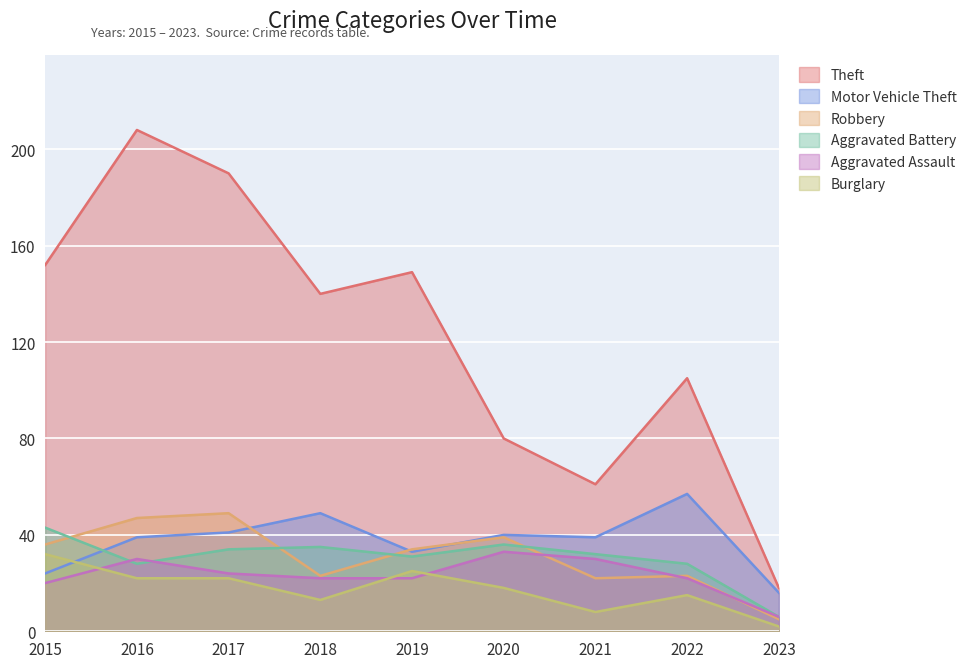

At how many categories does at least one series exceed 92?

6